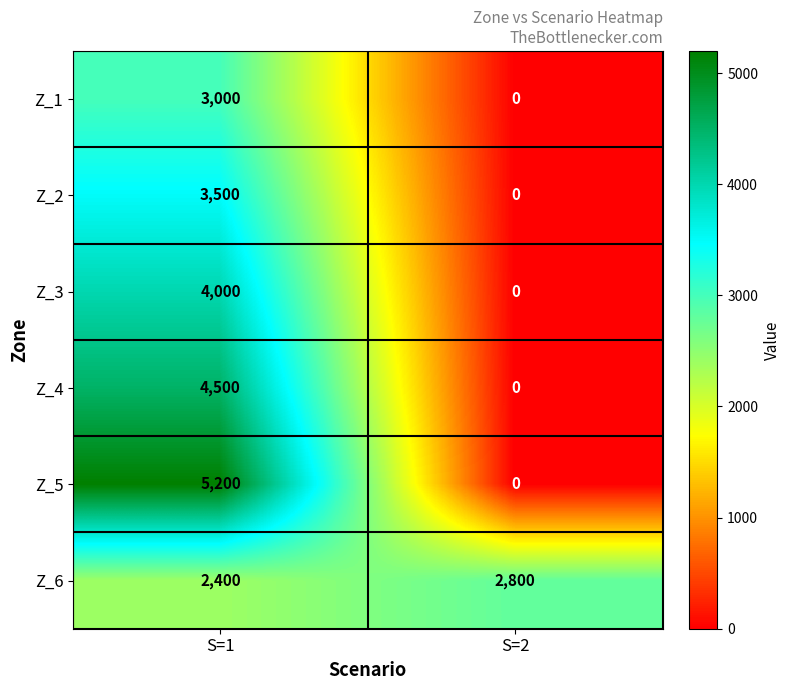

What is the difference between the maximum and minimum values in the Z_4 series?

4500